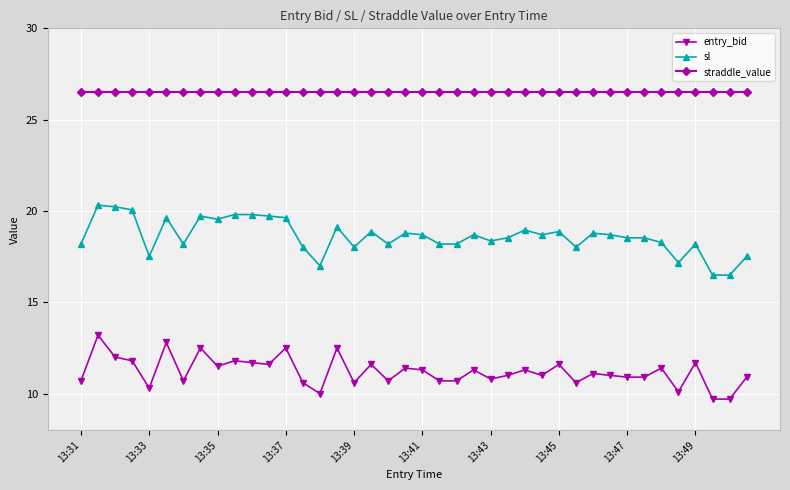

At how many categories does at least one series exceed 22?

40